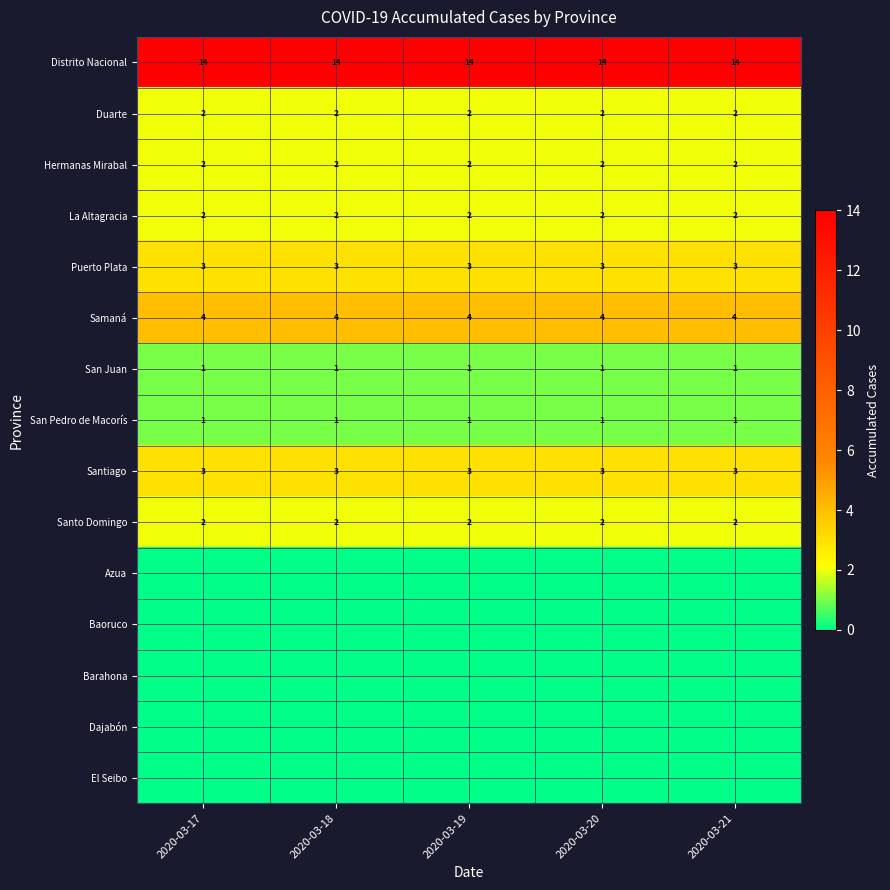

What is the sum of the Hermanas Mirabal values at 2020-03-21 and 2020-03-18?

4